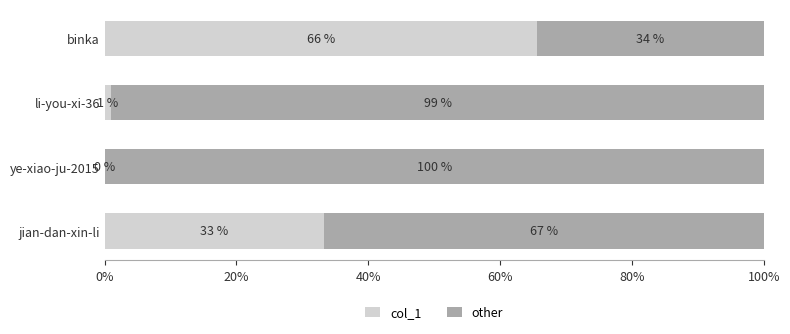

What is the maximum value for col_1?

65.7